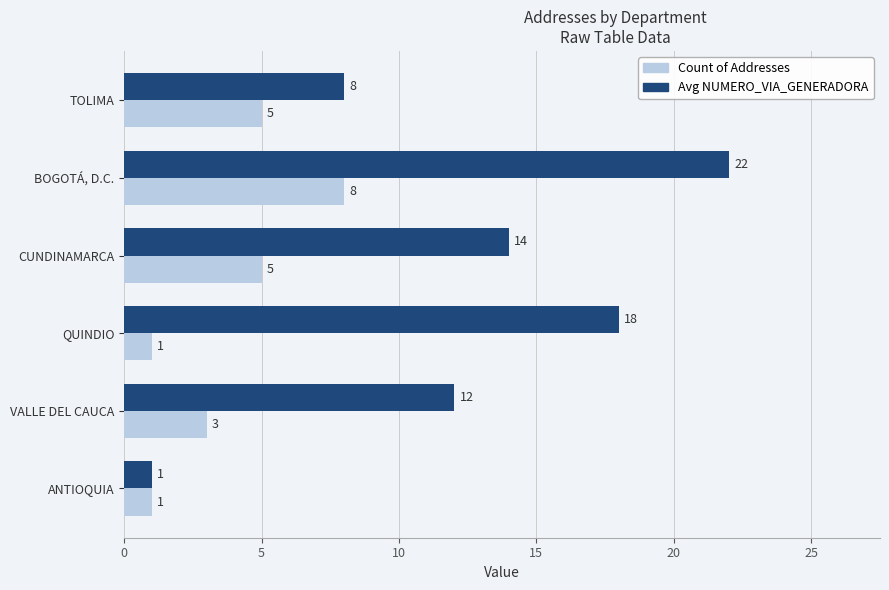

How many series are shown in this chart?

2